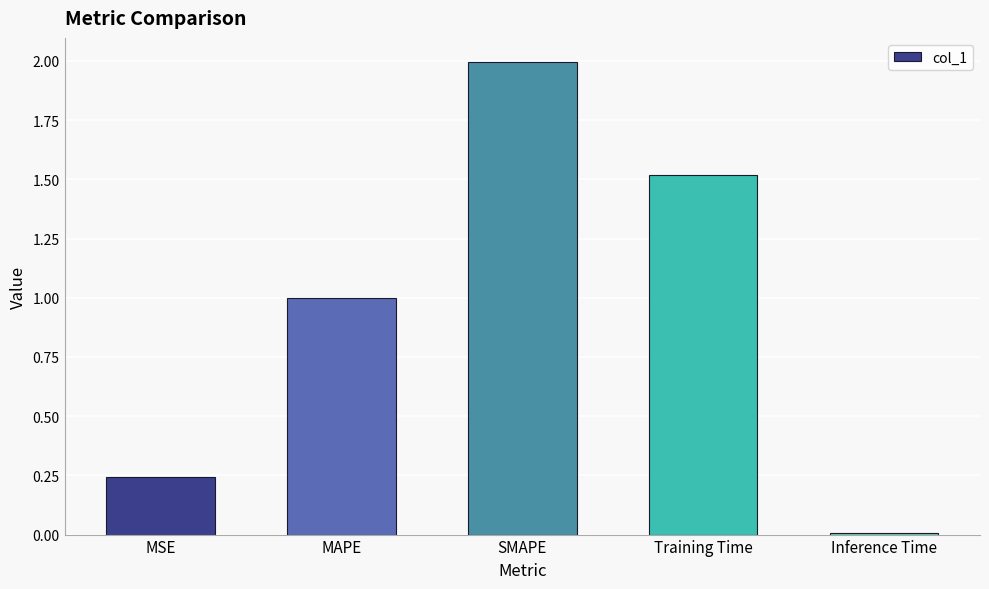

How many series are shown in this chart?

1